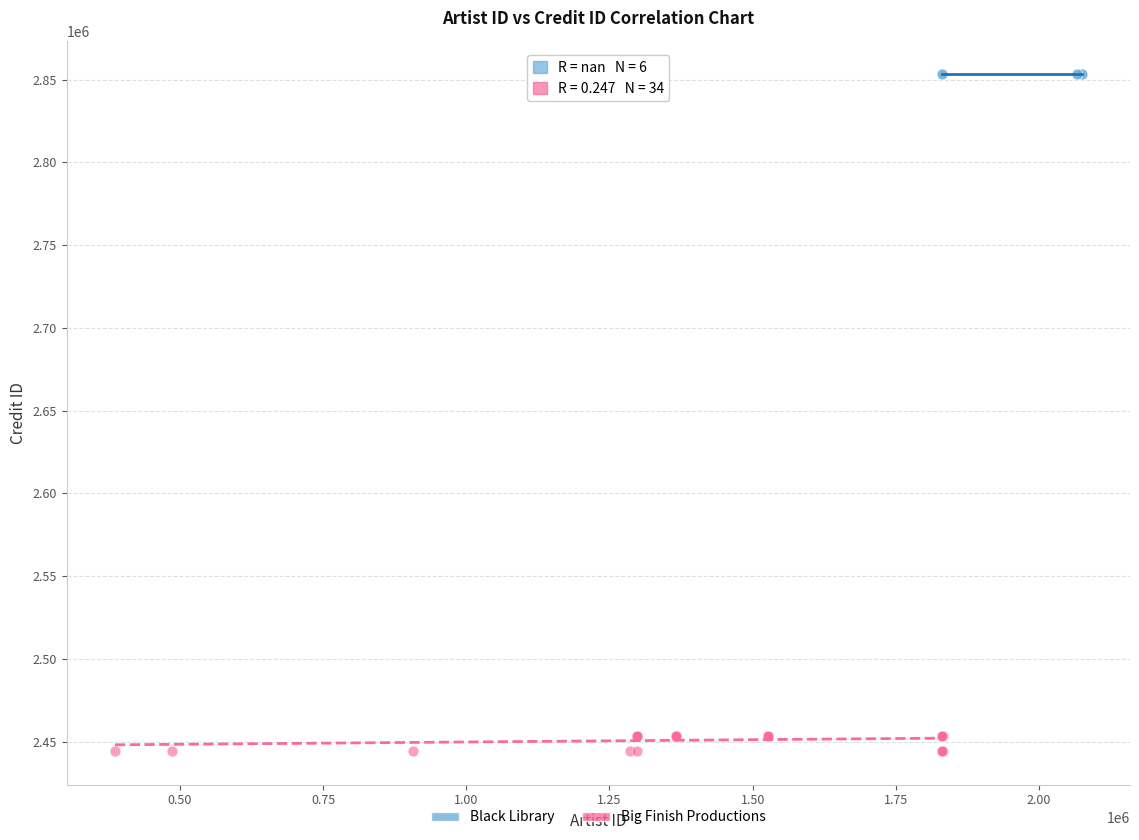

Which series reaches the minimum Y coordinate?

Big Finish Productions